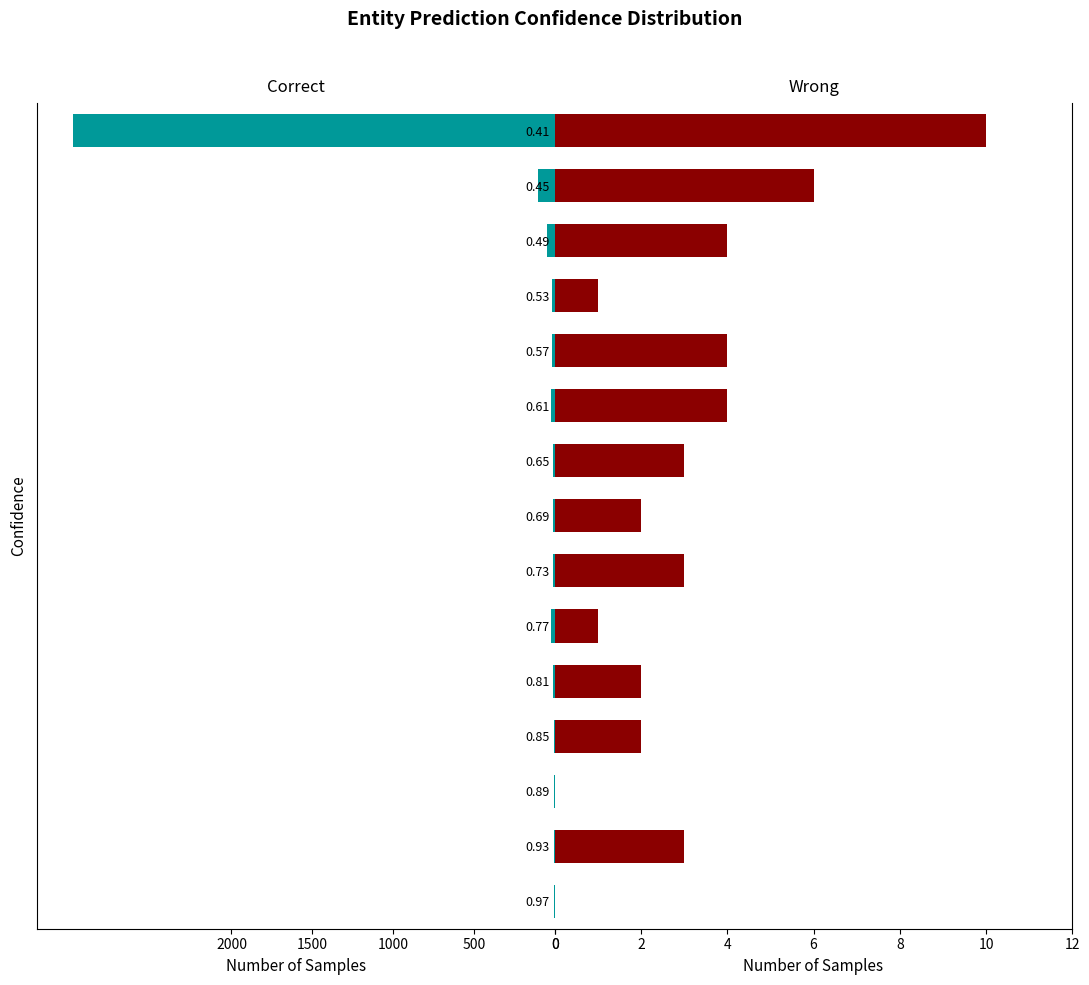

At how many categories does at least one series exceed -1072?

15